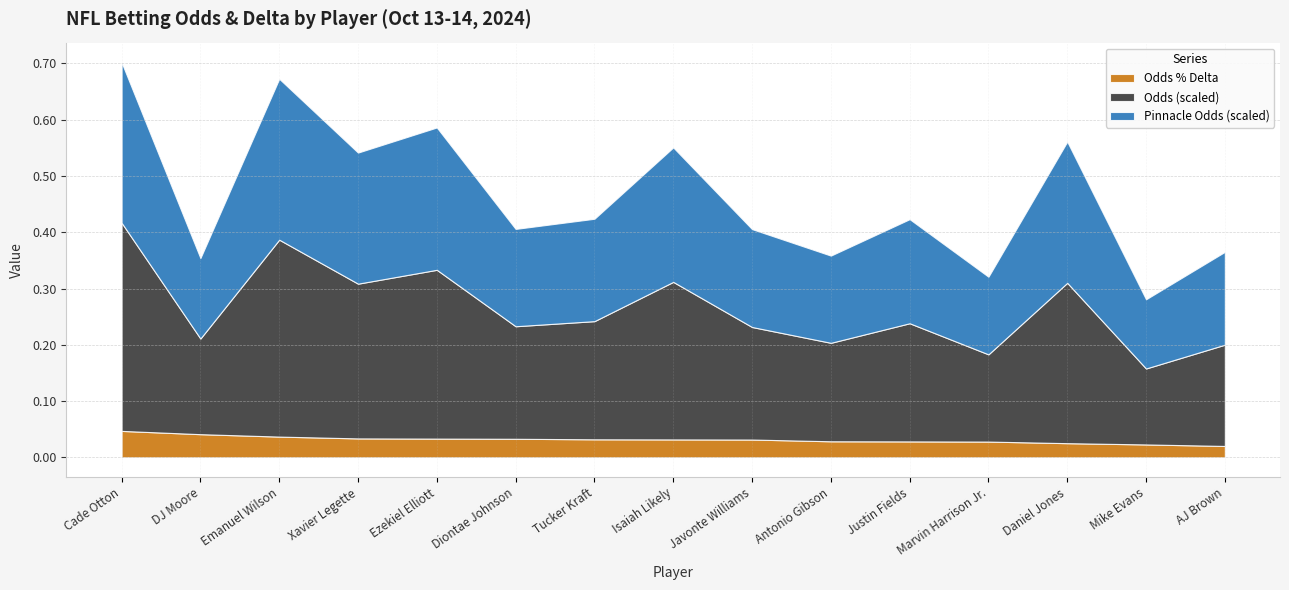

Reading right to left, list all the values displayed in this chart.

Odds % Delta: 0.0	0.0	0.0	0.0	0.0	0.0	0.0	0.0	0.0	0.0	0.0	0.0	0.0	0.0	0.0
Odds (scaled): 0.2	0.1	0.3	0.2	0.2	0.2	0.2	0.3	0.2	0.2	0.3	0.3	0.3	0.2	0.4
Pinnacle Odds (scaled): 0.2	0.1	0.3	0.1	0.2	0.2	0.2	0.2	0.2	0.2	0.3	0.2	0.3	0.1	0.3